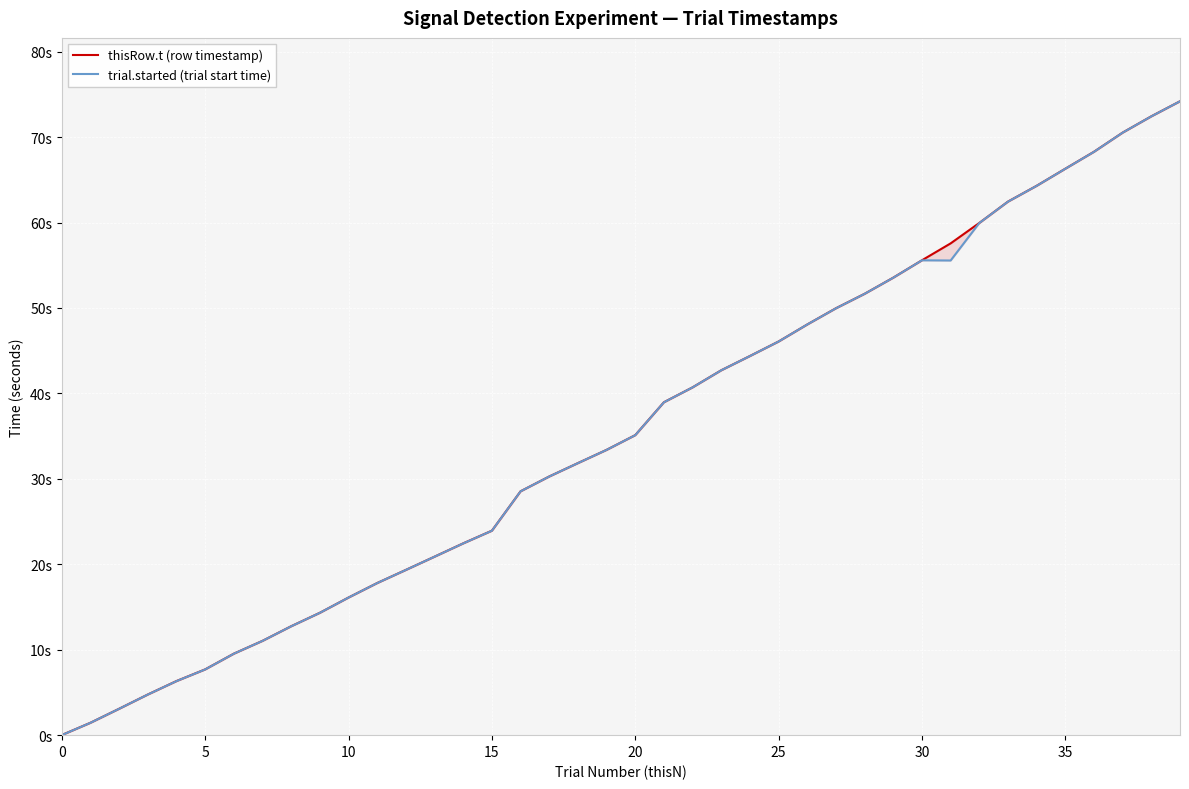

What are all the series names shown in the legend?

thisRow.t (row timestamp), trial.started (trial start time)